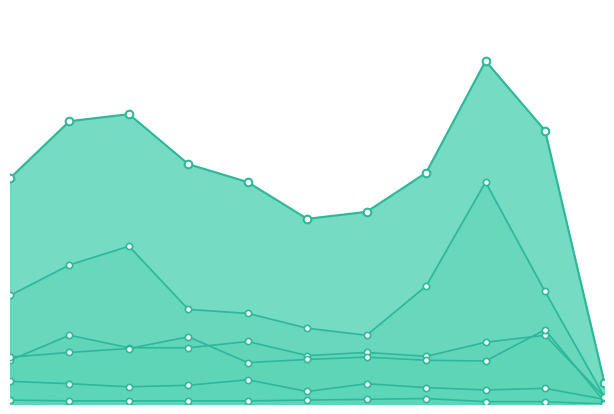

Which series contains the lowest Y value?

Homicide